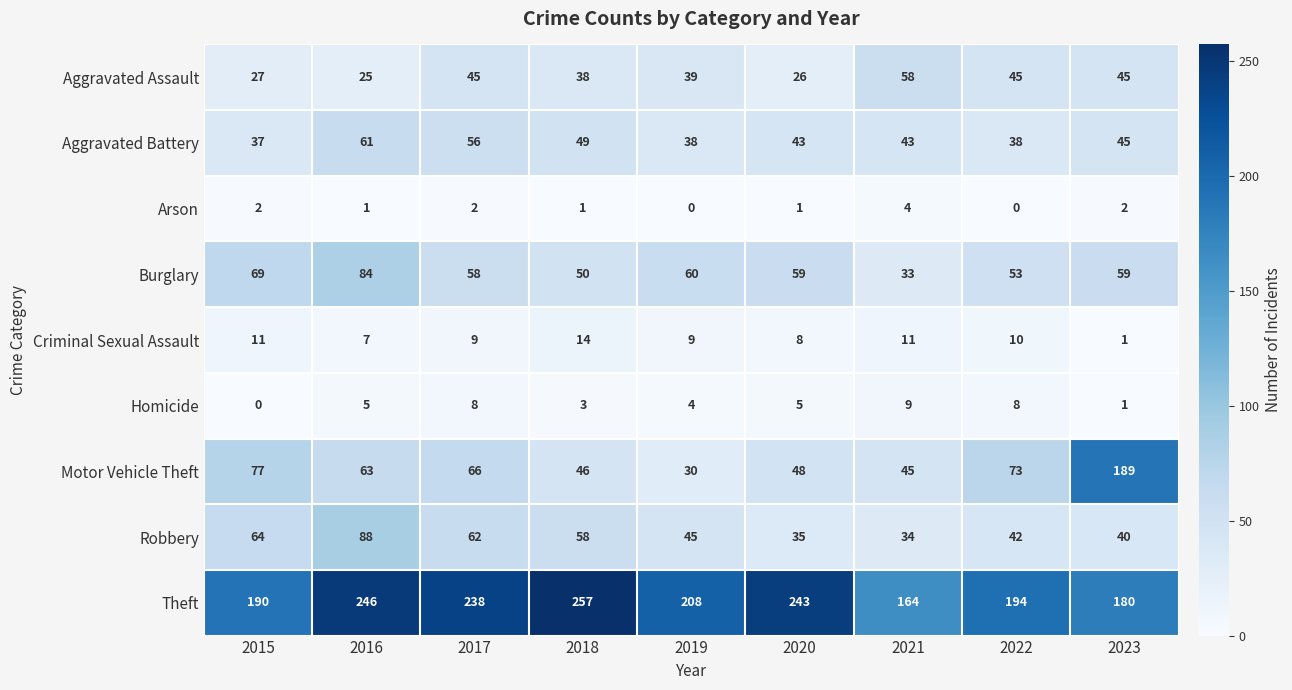

What is the spread (max minus min) of values at 2017?

236